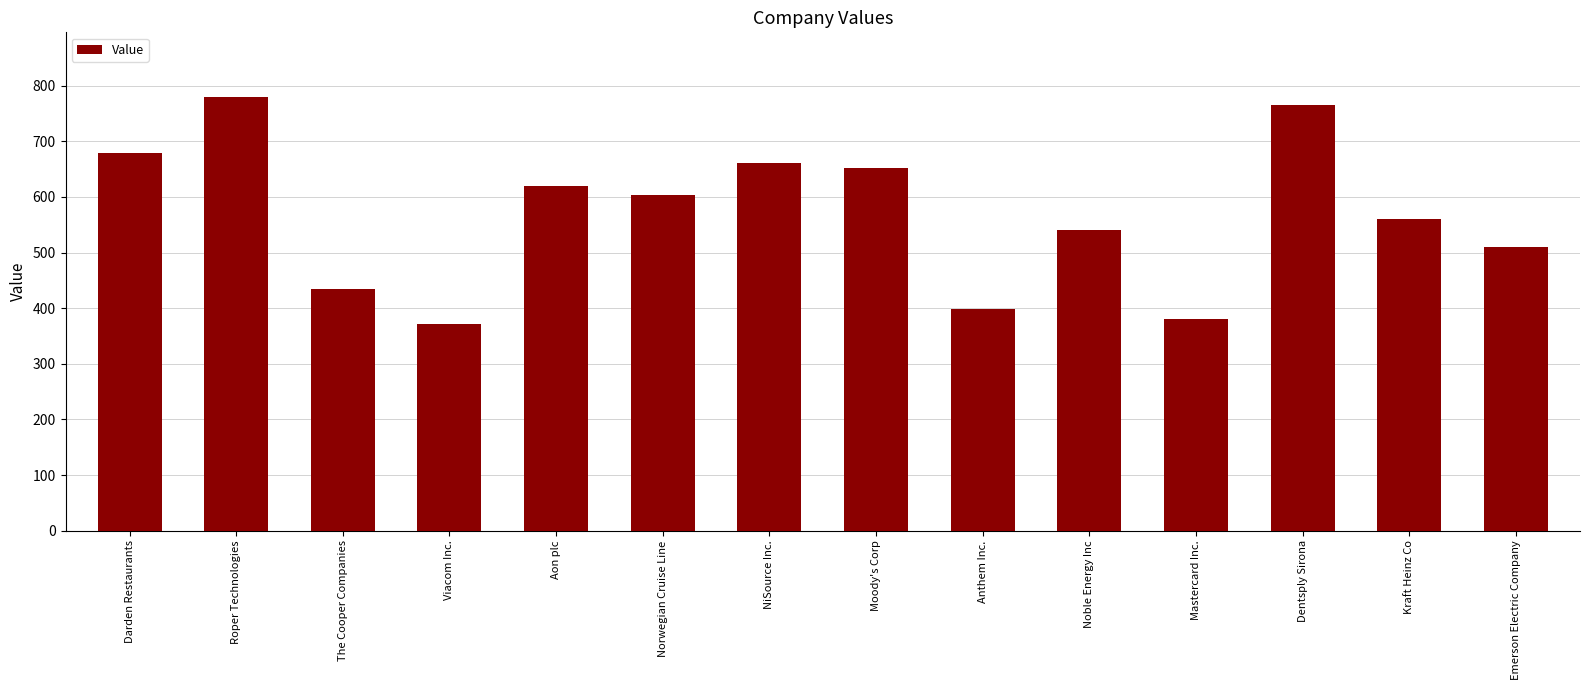

Rank the categories by value from lowest to highest.

Viacom Inc., Mastercard Inc., Anthem Inc., The Cooper Companies, Emerson Electric Company, Noble Energy Inc, Kraft Heinz Co, Norwegian Cruise Line, Aon plc, Moody's Corp, NiSource Inc., Darden Restaurants, Dentsply Sirona, Roper Technologies